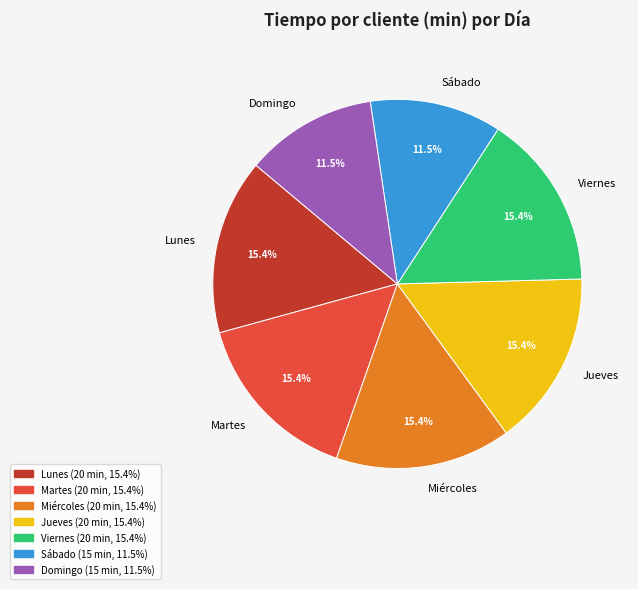

Do Viernes and Martes together represent more than half of the pie?

No